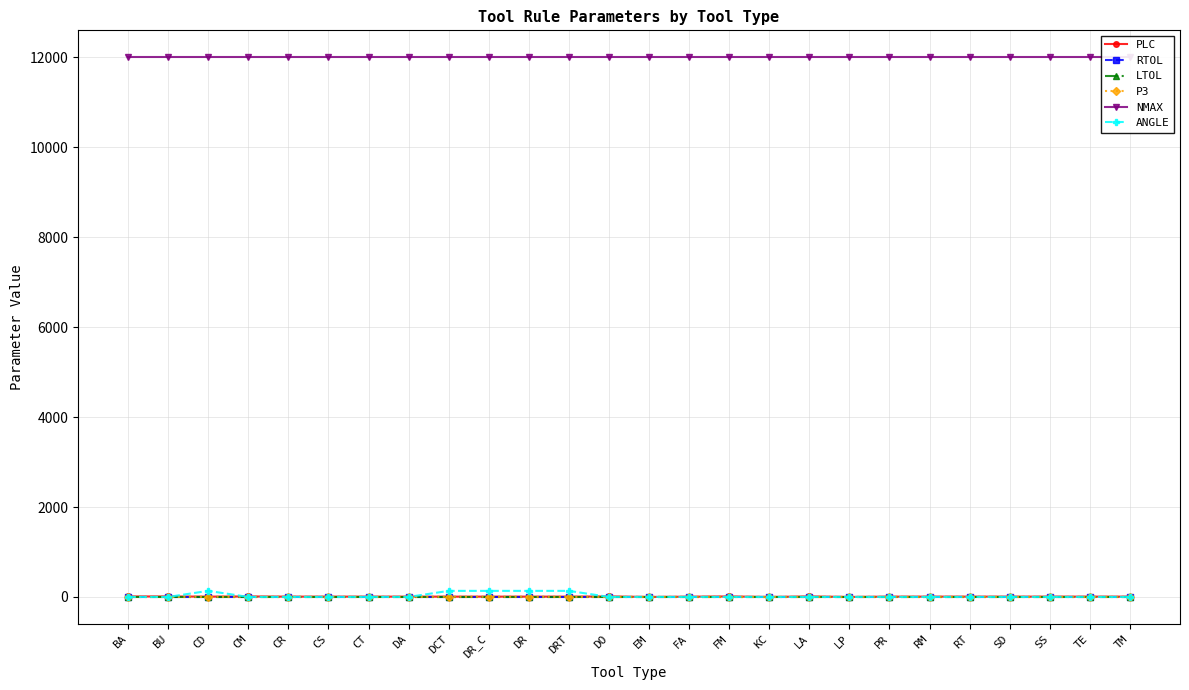

How many lines are shown in the chart?

6